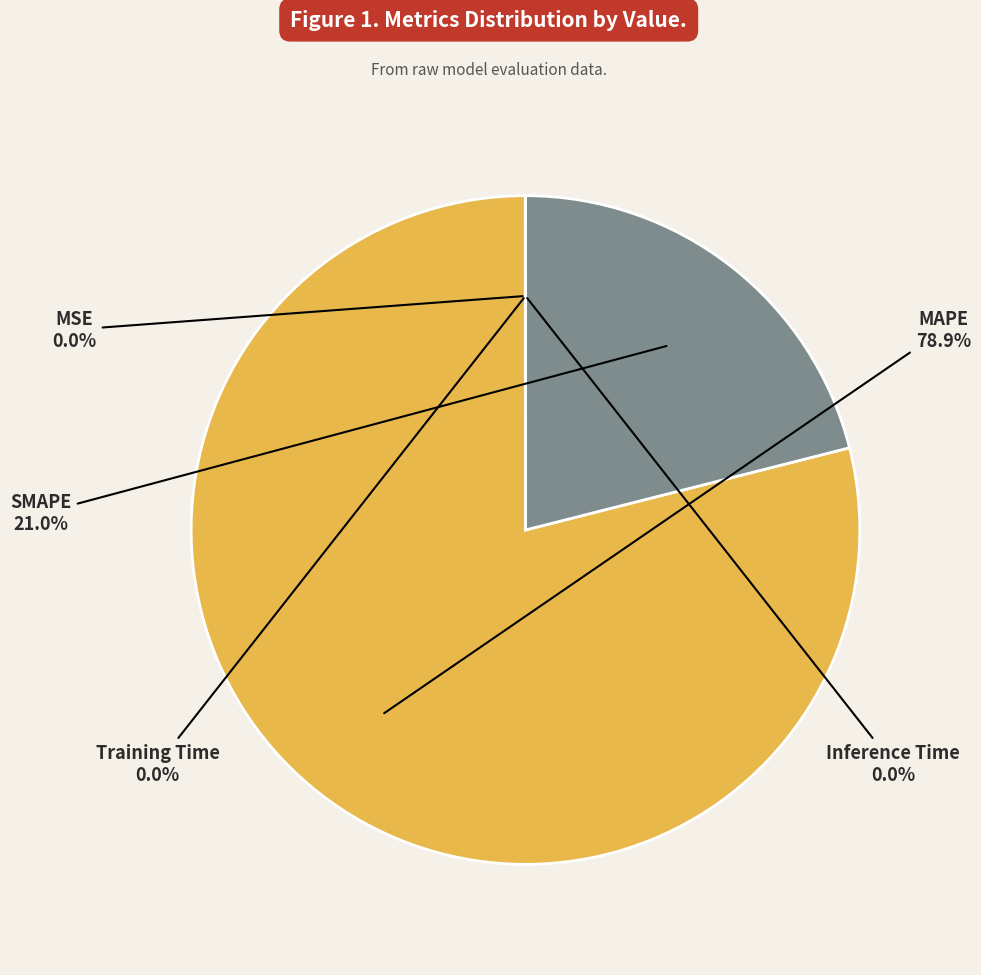

How many segments does this pie chart have?

5